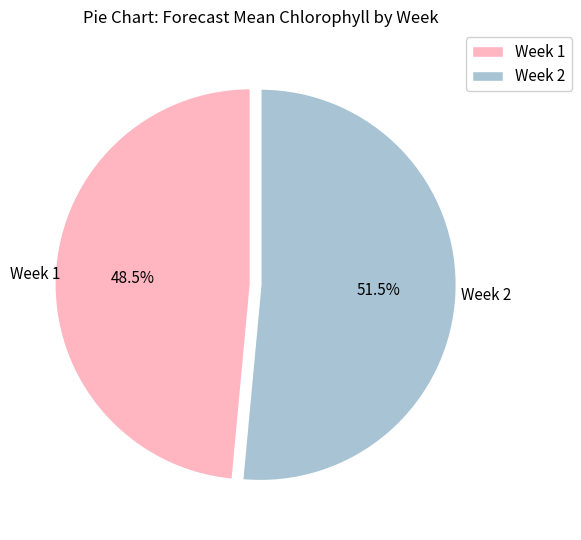

Does any single category account for the majority?

Yes